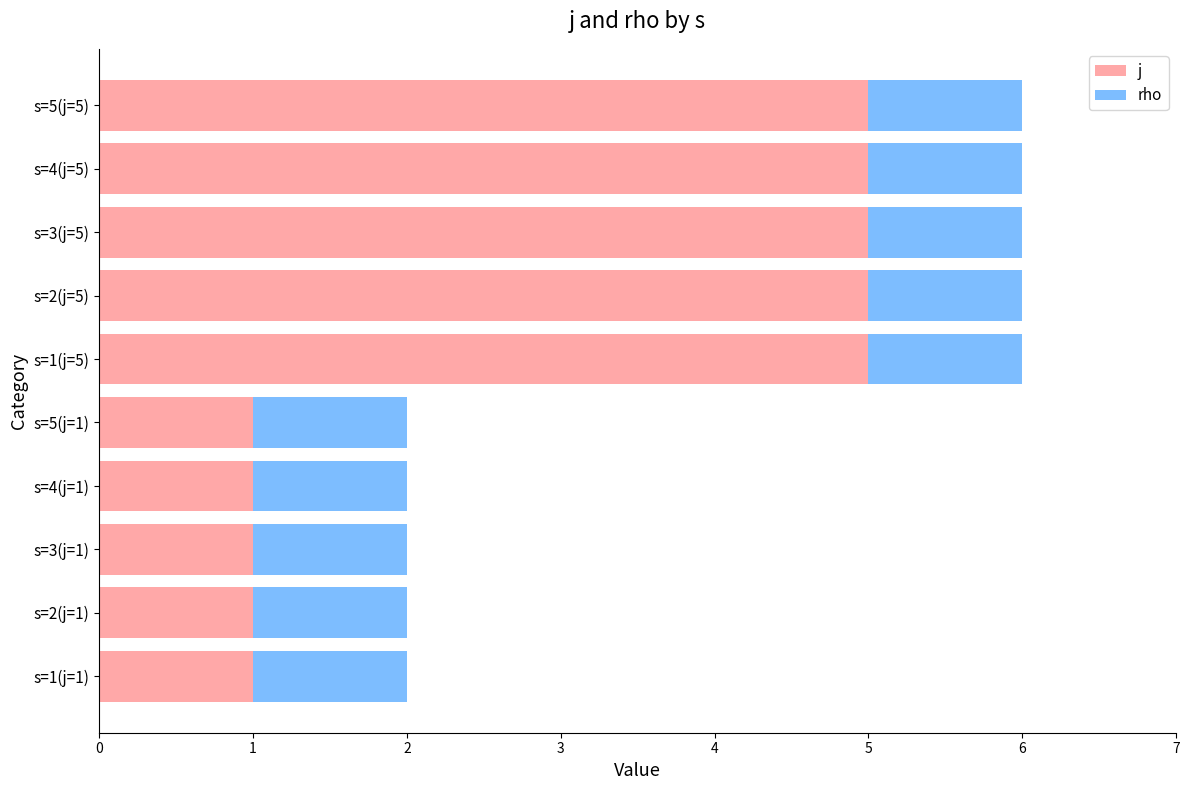

Count the j values in the range 1 to 5.

10